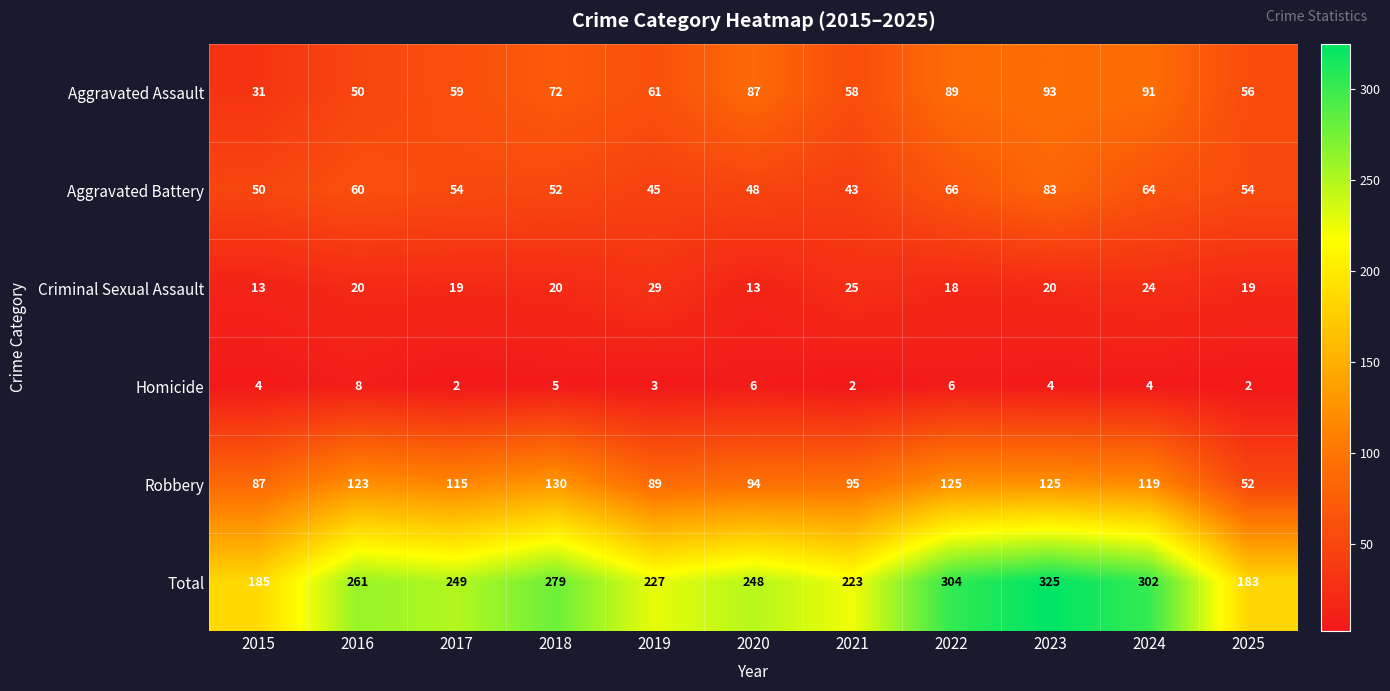

What is the difference between the maximum and minimum values in the Aggravated Assault series?

62